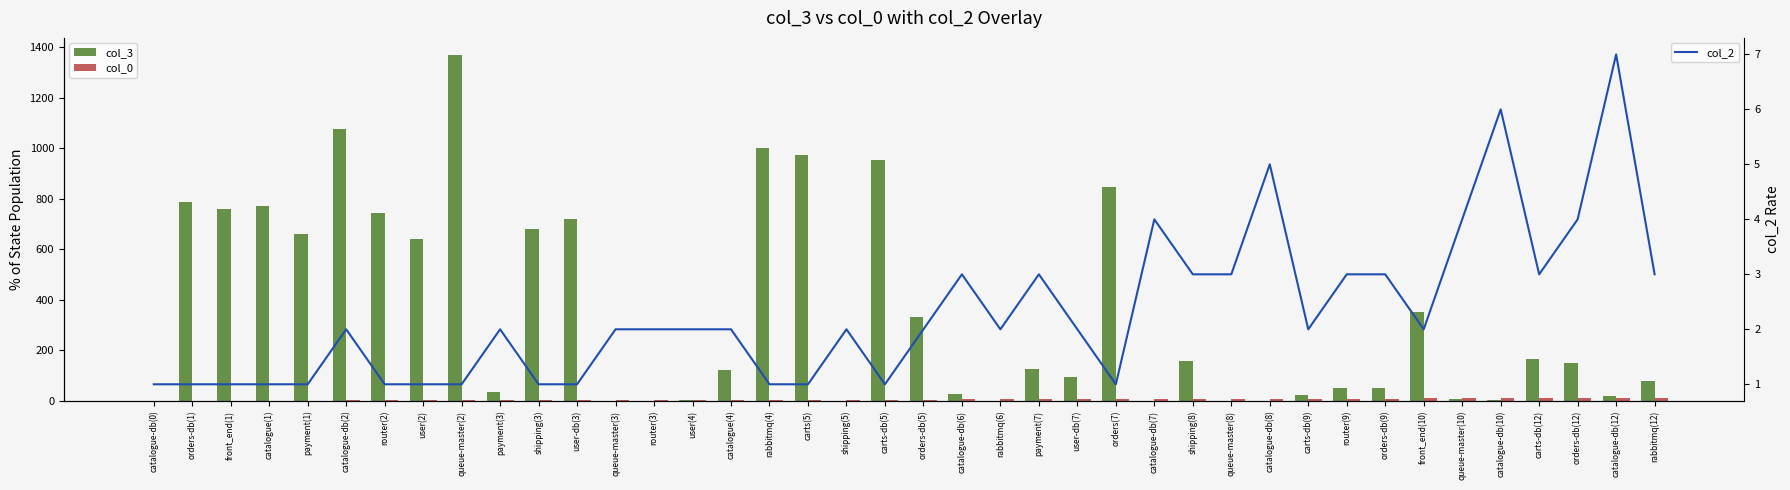

What is the value of the col_2 bar at the 23rd from the left?

2